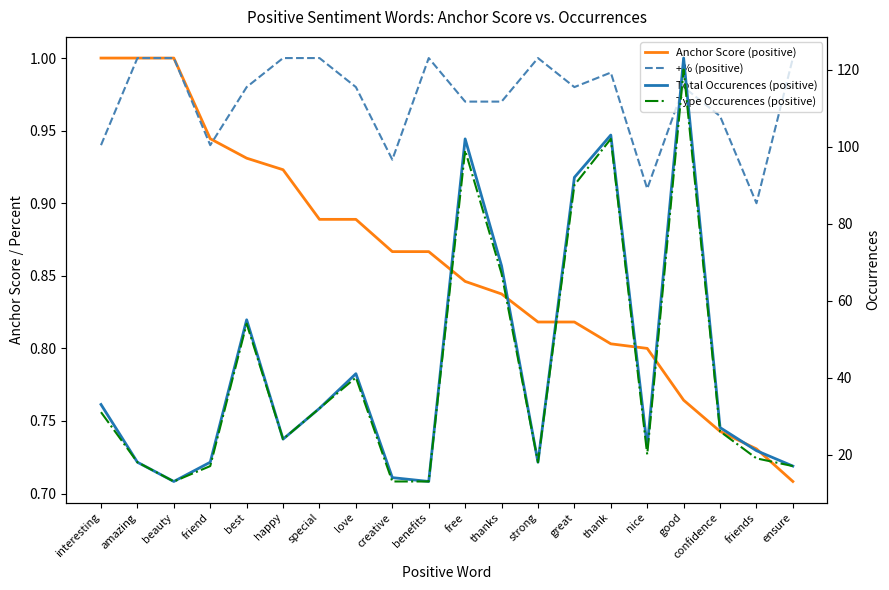

True or false: Type Occurences (positive) has a value of 24.8 at great.

False